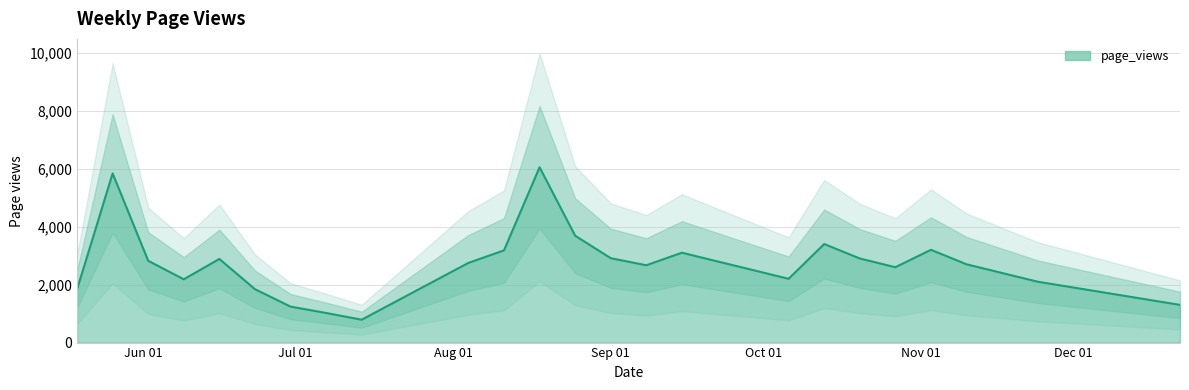

The chart shows a value of 6046 at 2008-08-18. True or false?

True